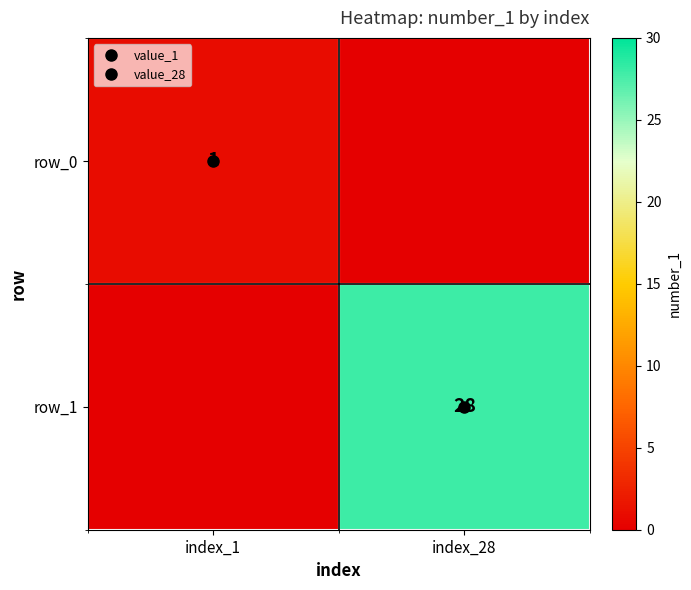

How many positive values does the row_1 series have?

1